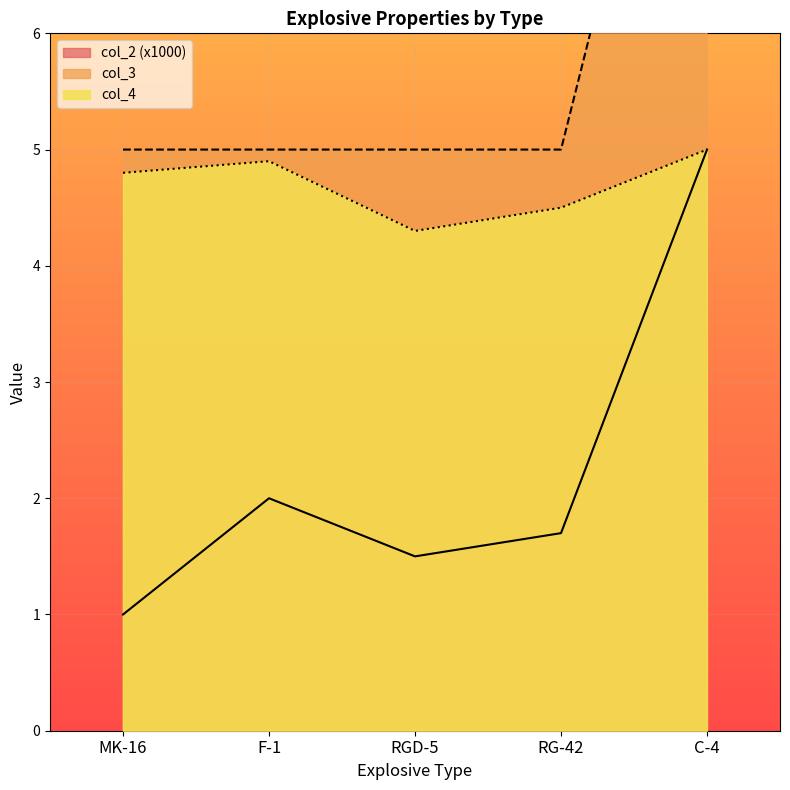

How many lines are shown in the chart?

3